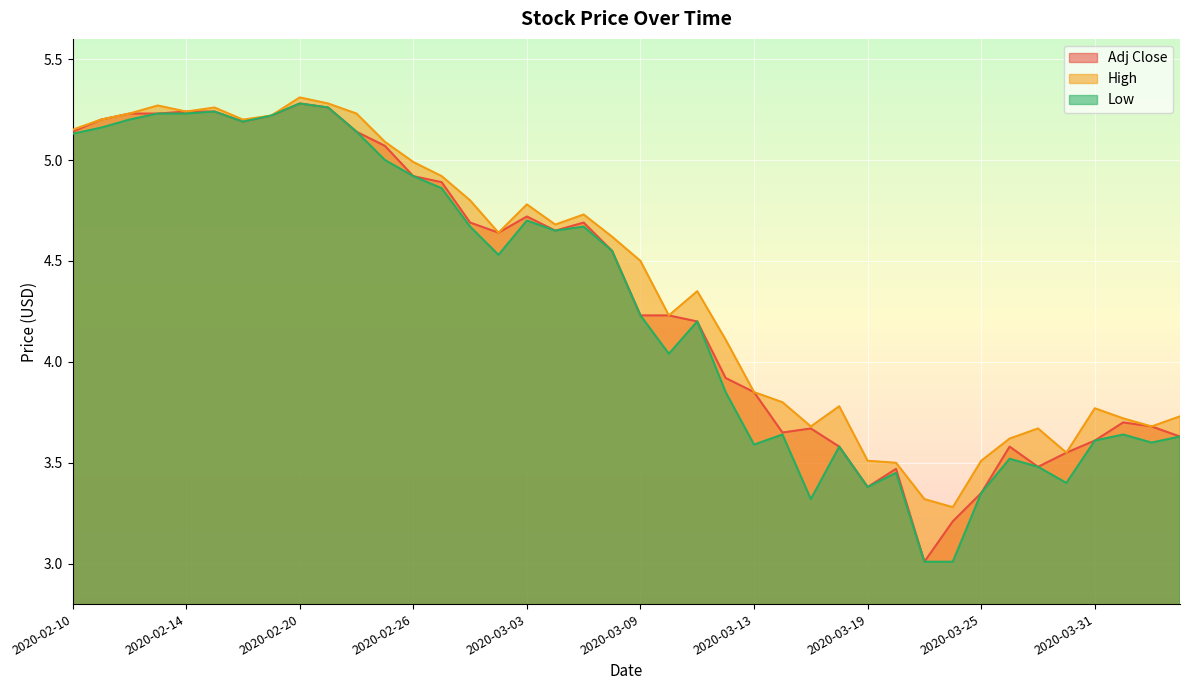

Rank the series by their average value, from highest to lowest.

High, Adj Close, Low